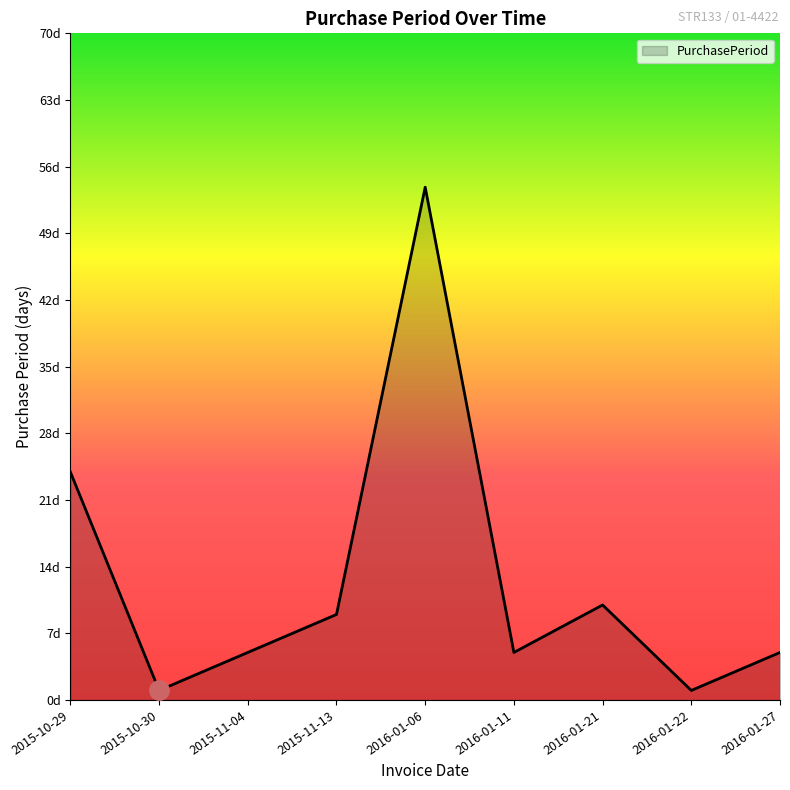

The chart shows a value of 1 at 2015-10-30. True or false?

True